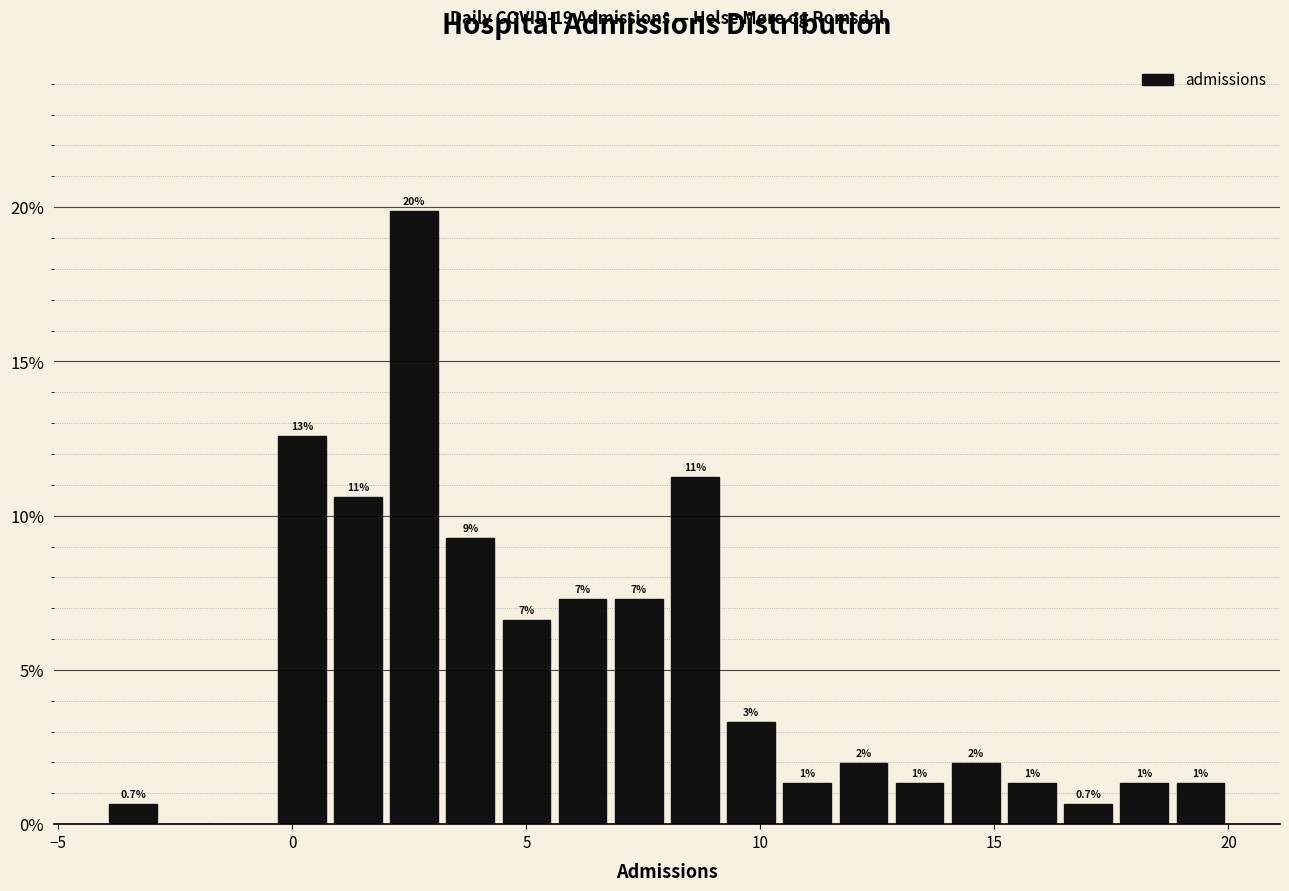

Read against the x-axis, roughly where is the centre of the tallest bar?

2.5